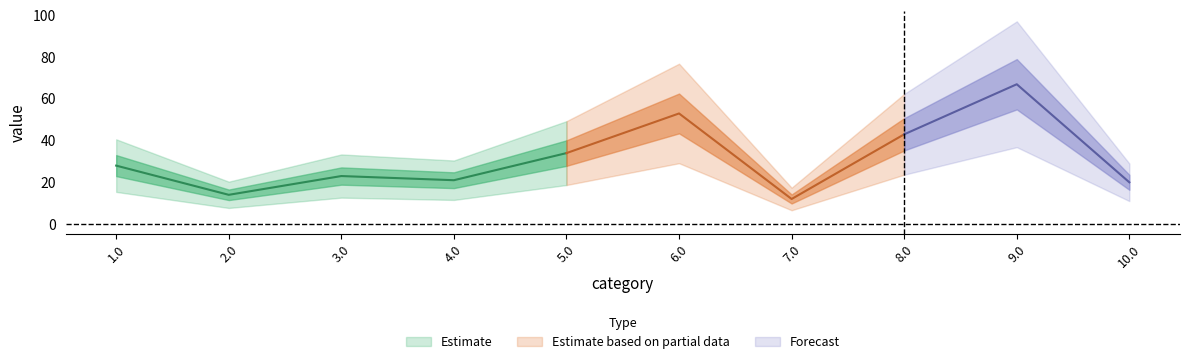

True or false: the data shows 11 at 3.0.

False